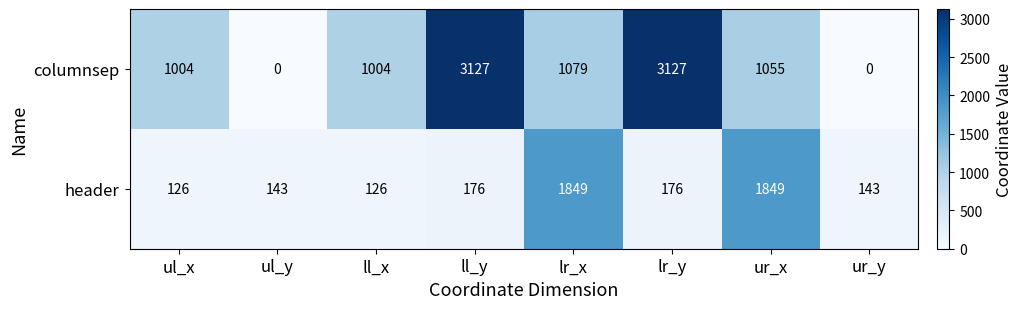

What is the greatest value displayed?

3127